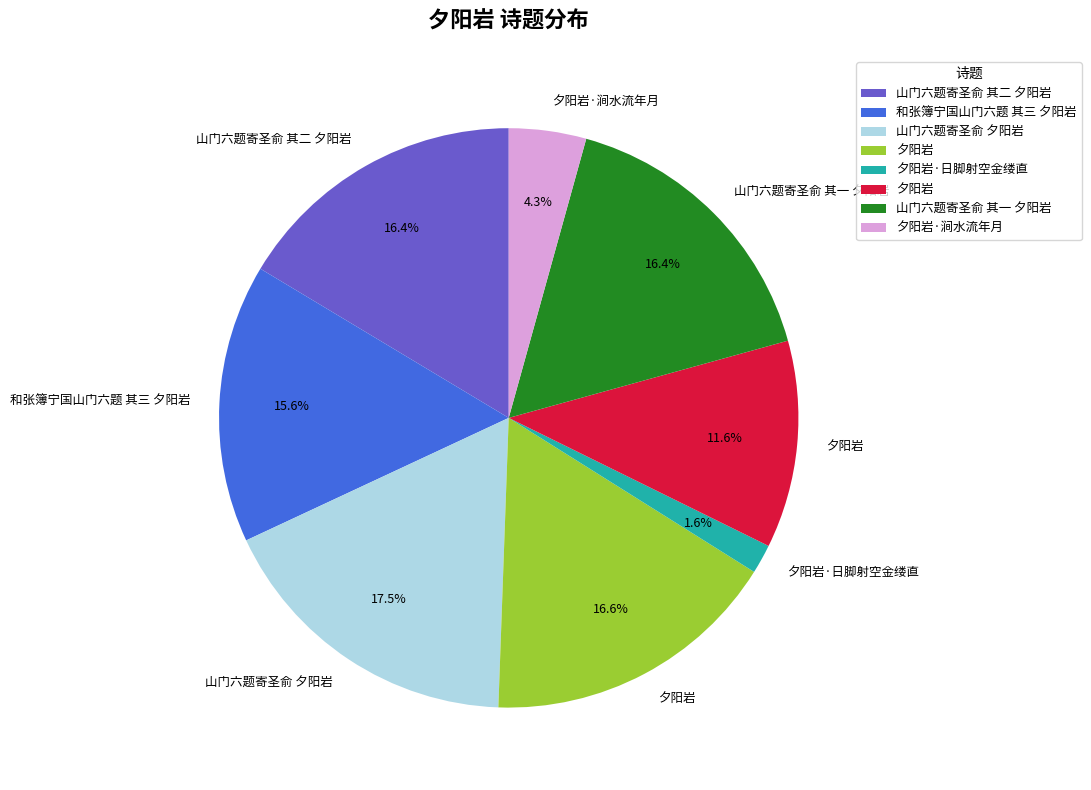

Is there any slice that represents more than half of the pie?

No